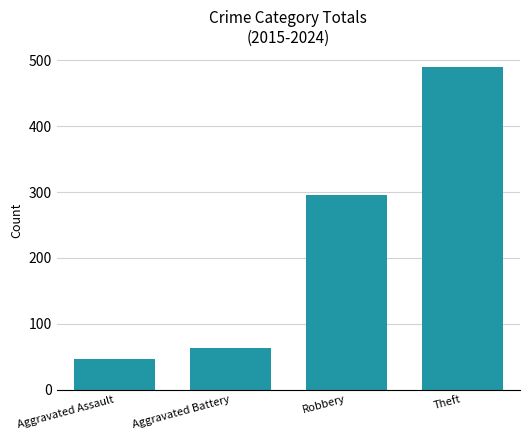

Are the bars grouped side by side (vs. stacked)?

No